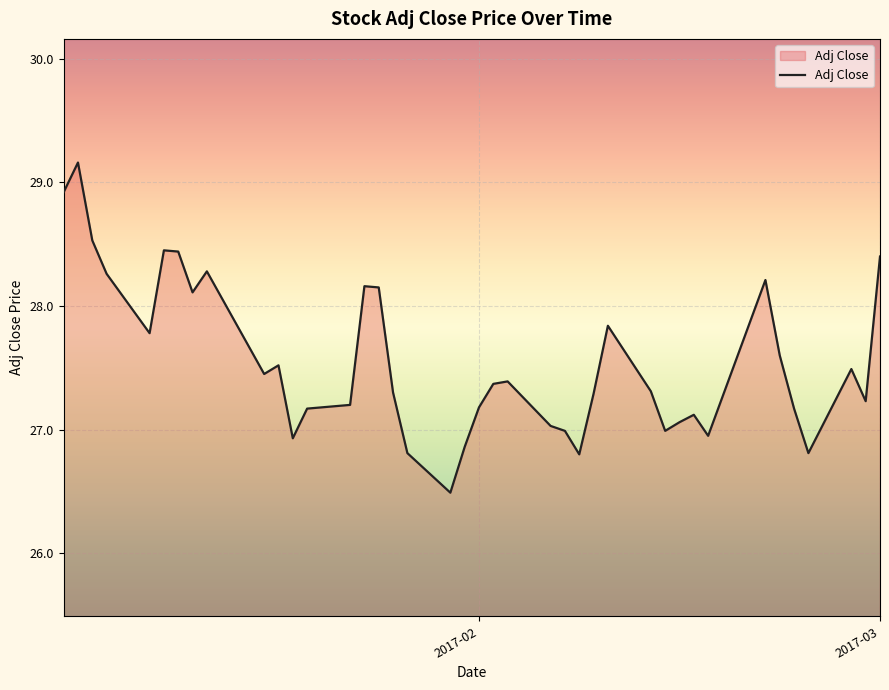

What is the greatest value displayed?

29.2